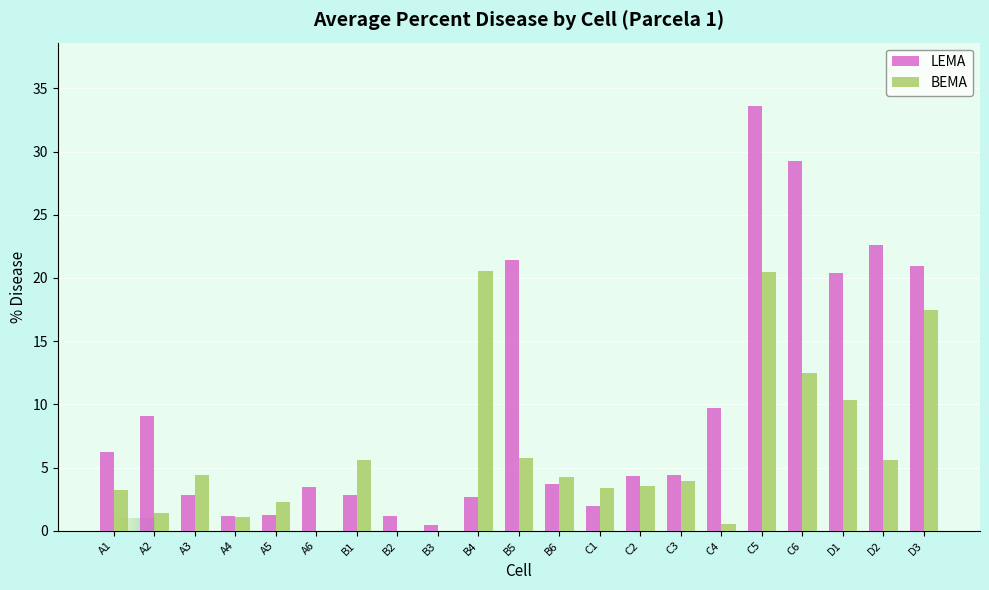

What is the smallest value displayed?

0.4